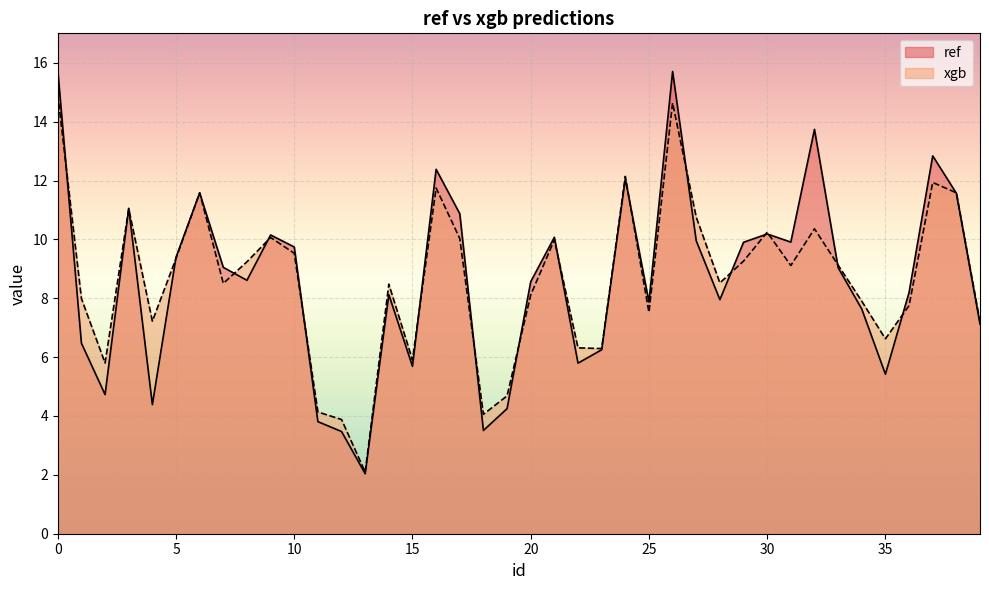

True or false: xgb has more than 2 points higher than both neighbors.

True